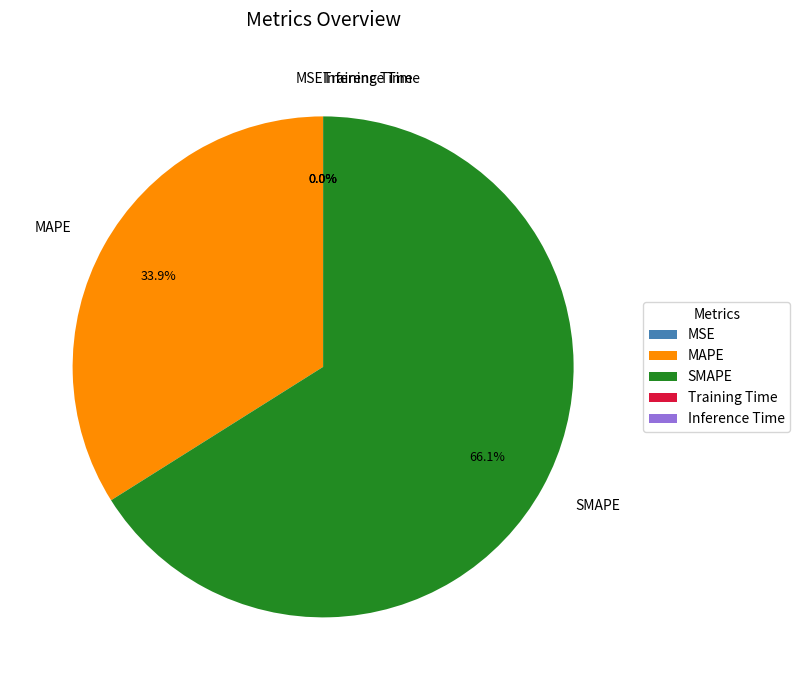

True or false: SMAPE accounts for 72% of the total.

False